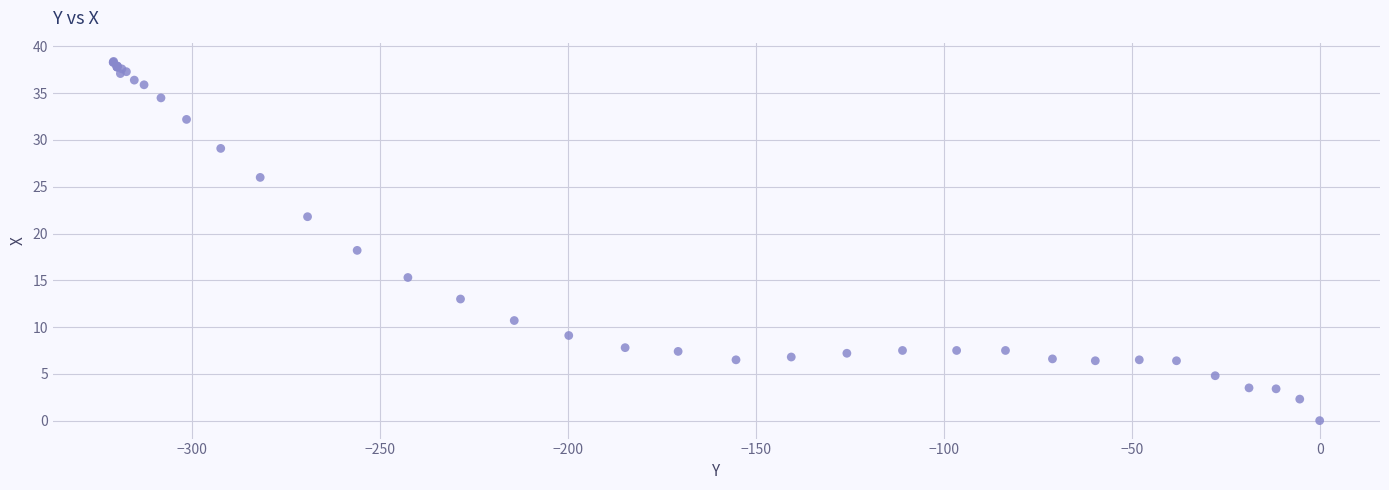

What Y value in the scatter plot is closest to 19?

18.2